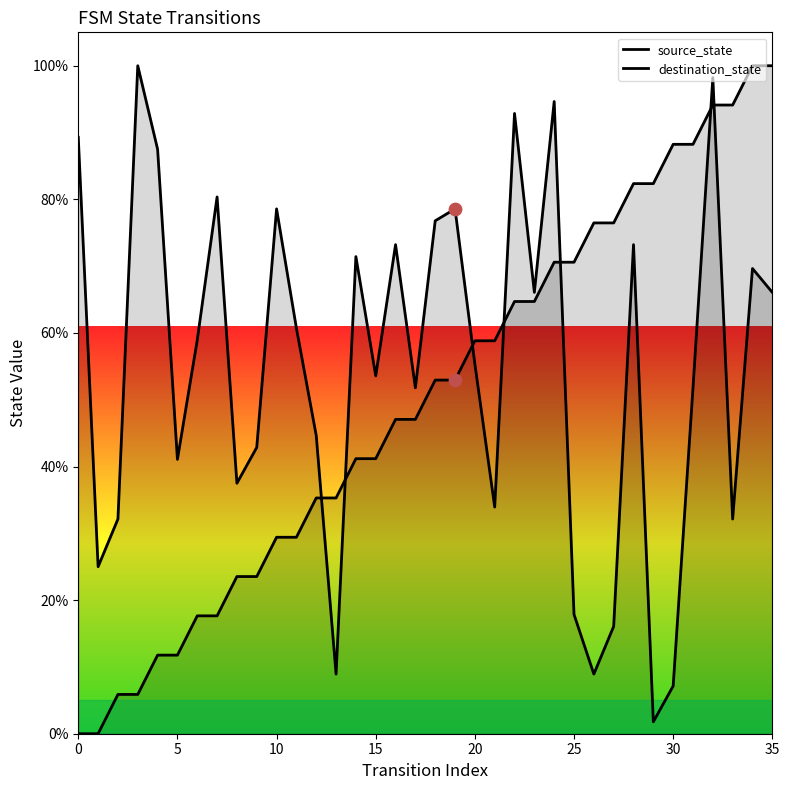

Which series contains the highest Y value?

source_state